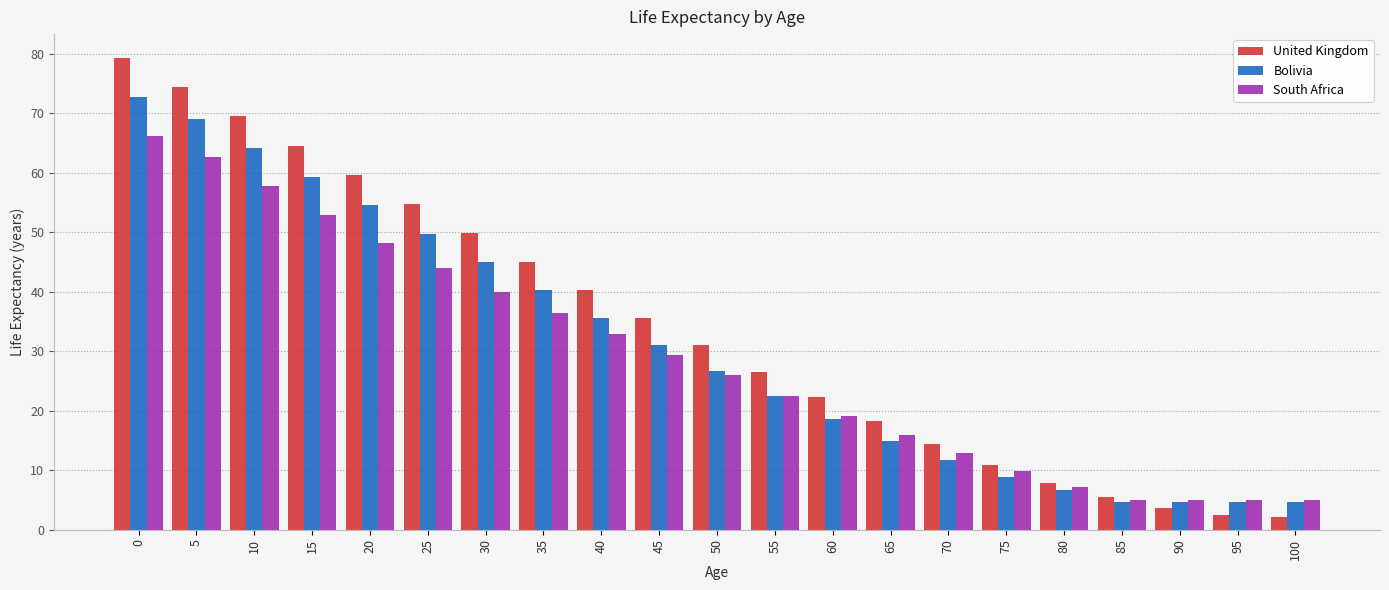

Read the United Kingdom value at 15.

64.5